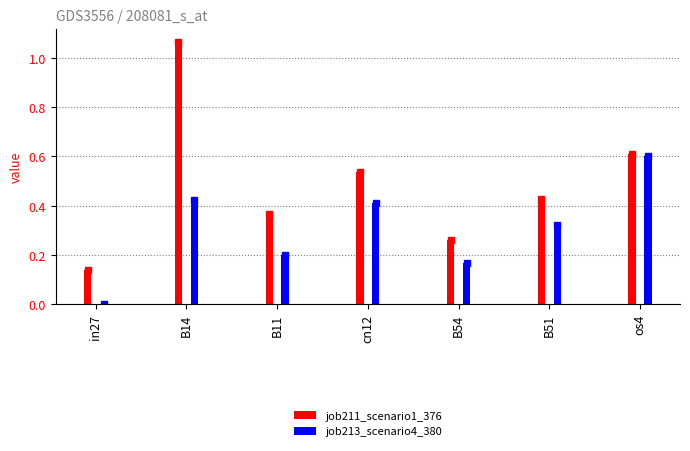

What value does the job211_scenario1_376 series have at B14?

1.1